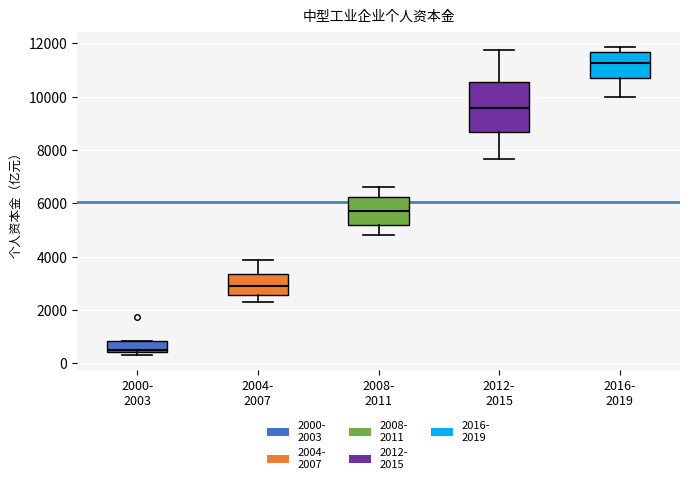

Which box has the highest median line?

2016- 2019